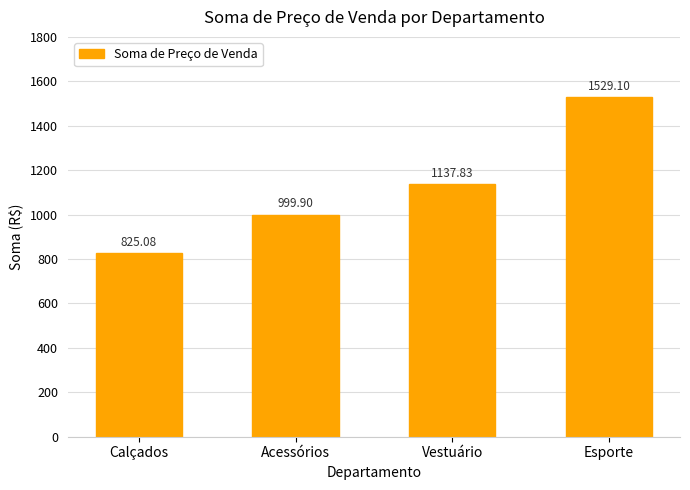

List the labels in order of value, smallest first.

Calçados, Acessórios, Vestuário, Esporte